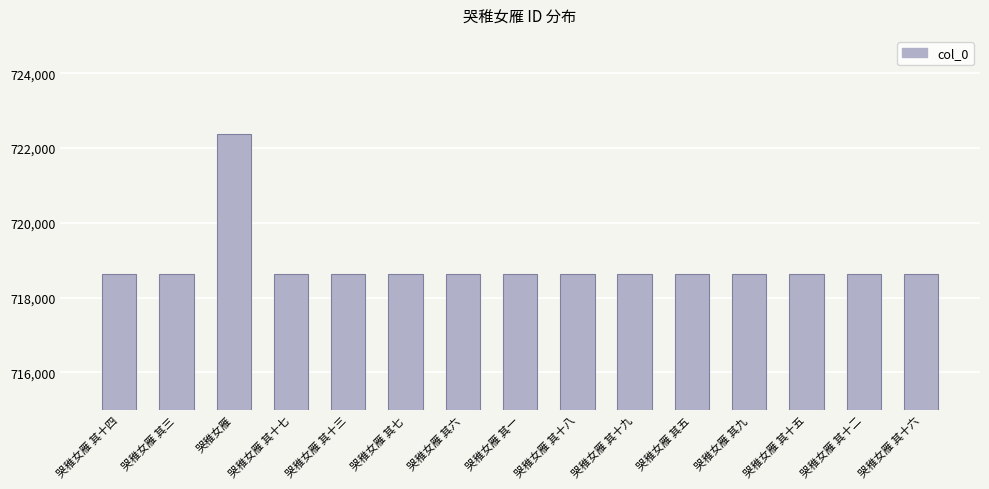

What is the sum of all values?

10783249